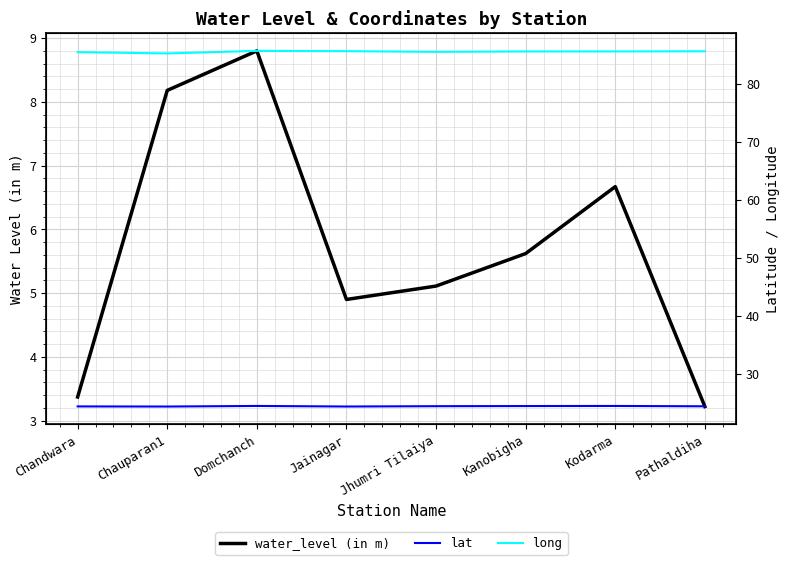

What is the total value across all series at Jainagar?

114.9